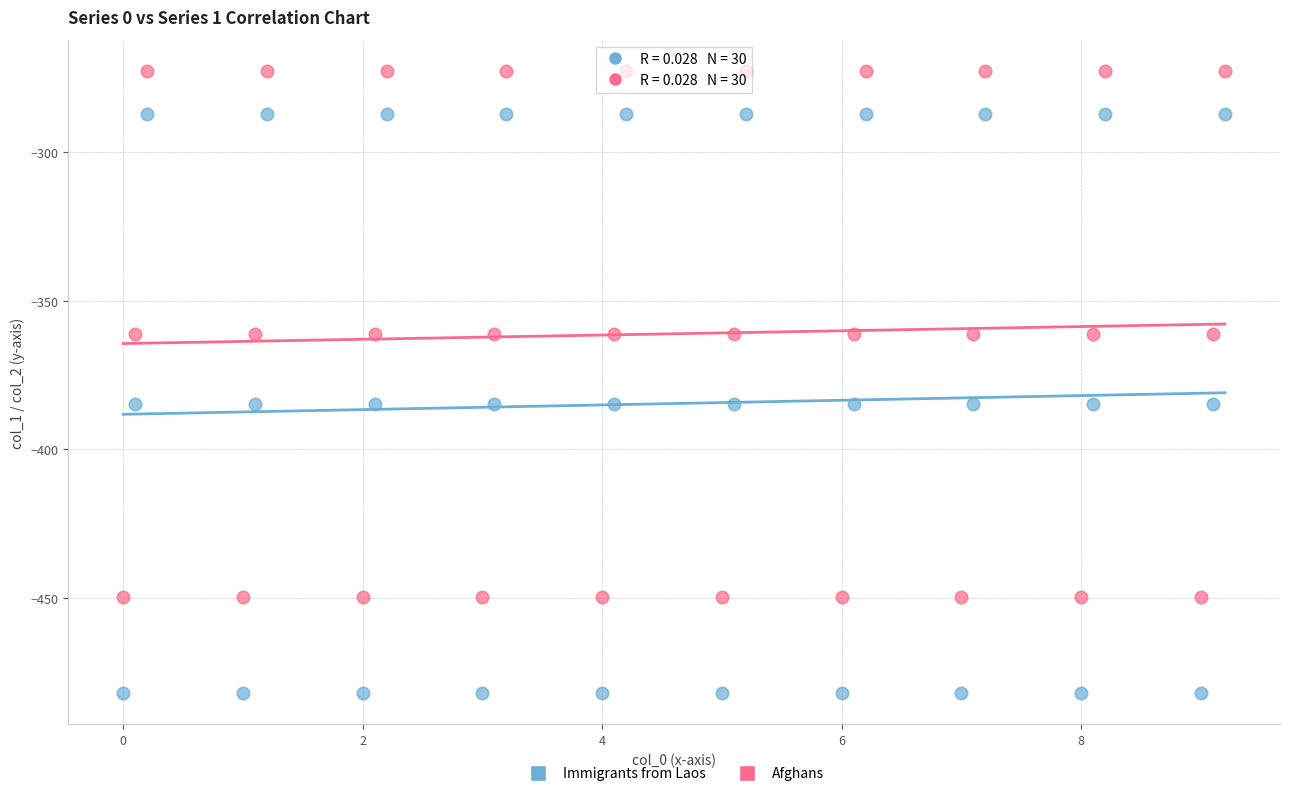

Across all data points, what is the range of X values (max minus min)?

9.2